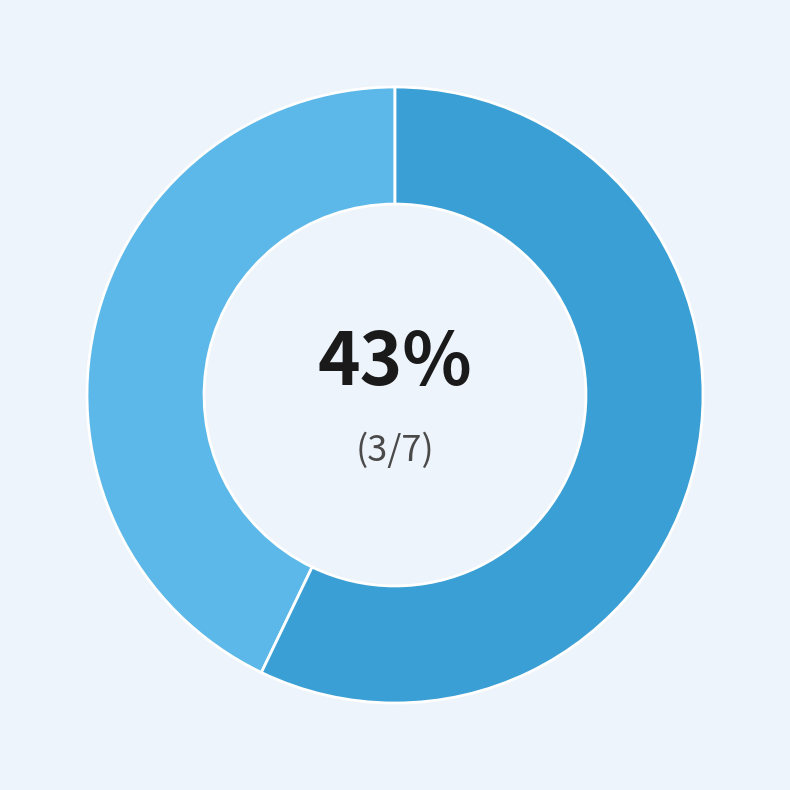

Is there any slice that represents more than half of the pie?

Yes